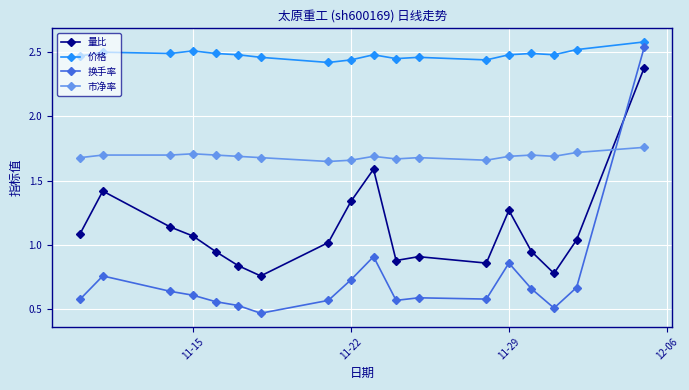

True or false: 市净率 has more than 0 interior local peaks.

True